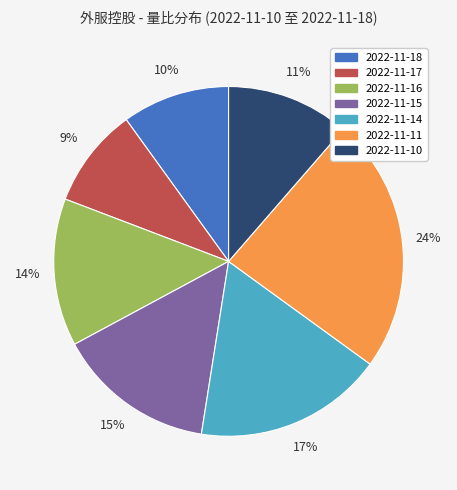

How many slices are in this pie chart?

7